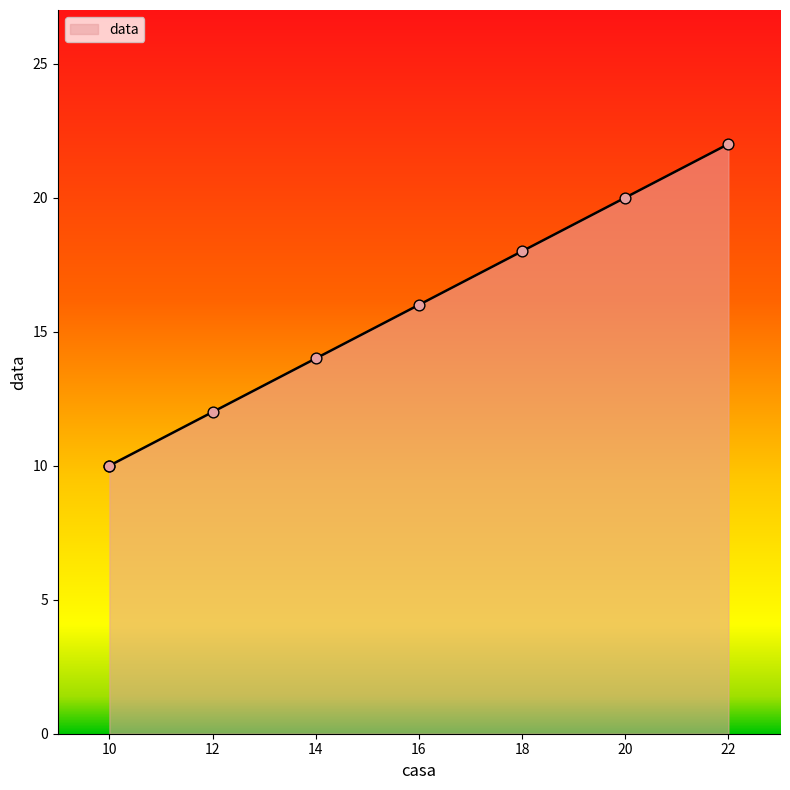

Approximately how many times larger is the value at 22 compared to 14?

1.6